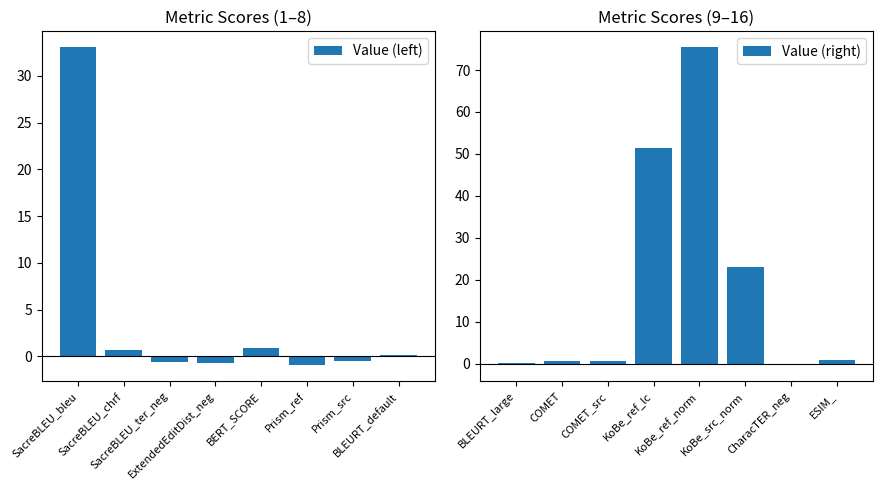

What is the sum of the Value (right) values at KoBe_ref_lc and COMET?

52.1